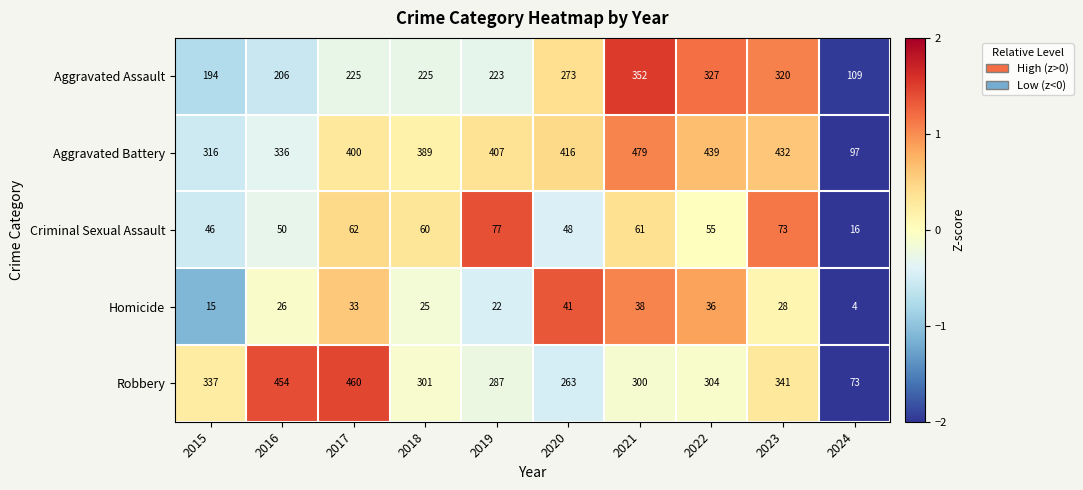

List the series in order of their peak value, lowest first.

Homicide, Criminal Sexual Assault, Aggravated Assault, Robbery, Aggravated Battery